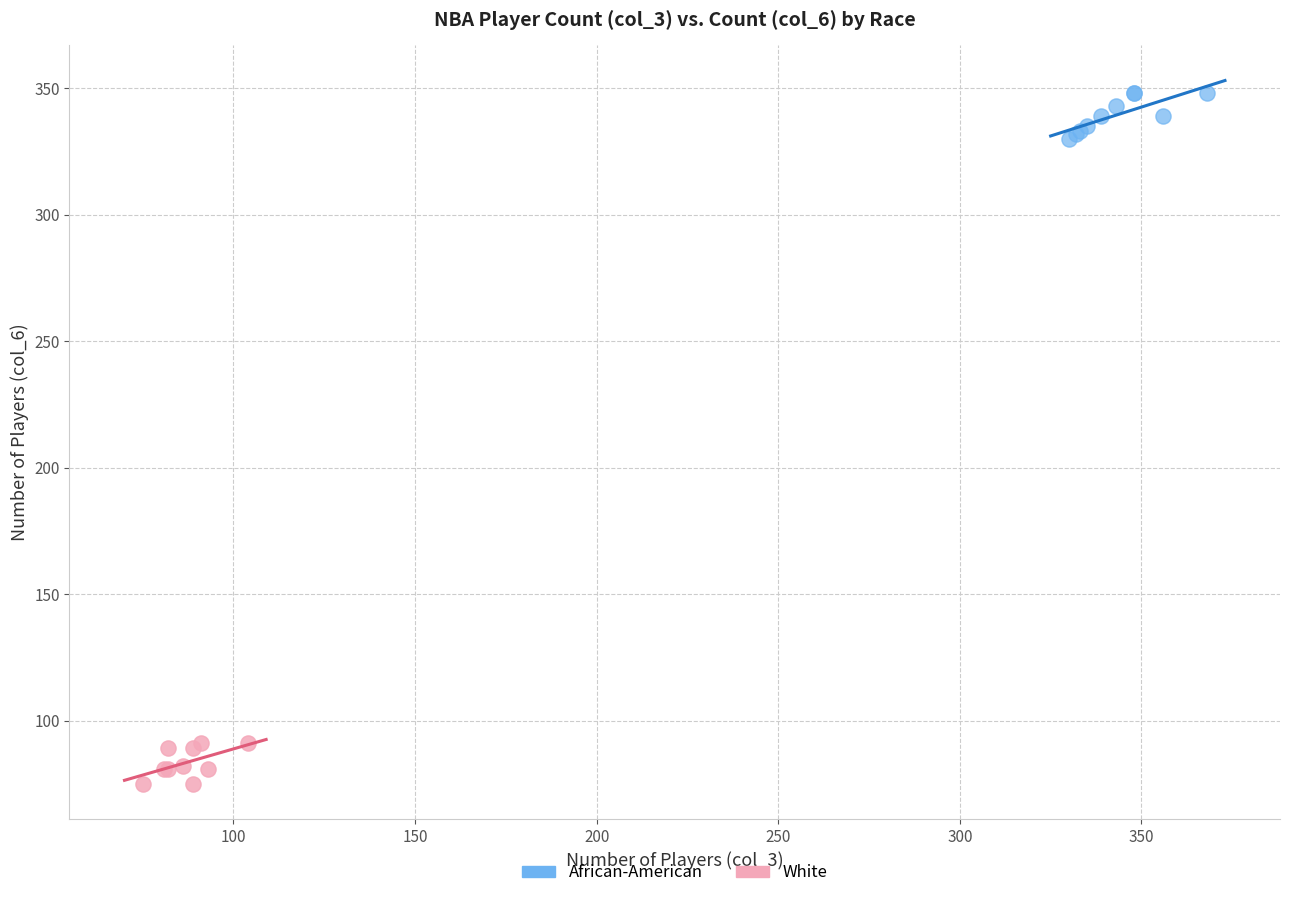

Which series reaches the minimum Y coordinate?

White